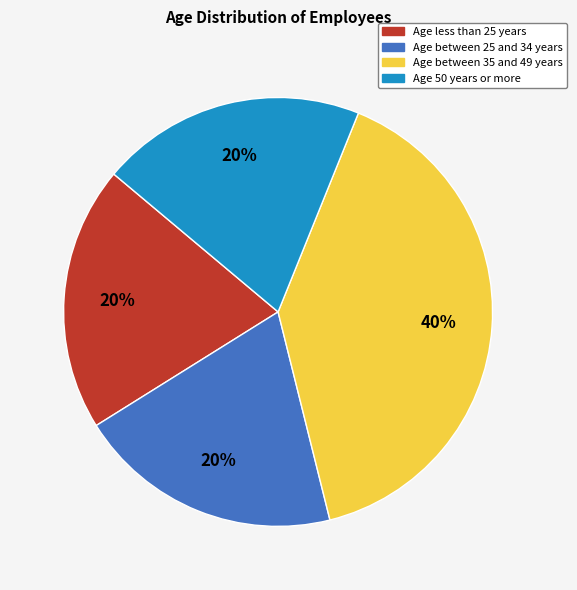

To the nearest percent, what is the difference between the largest and smallest slice percentages?

20%